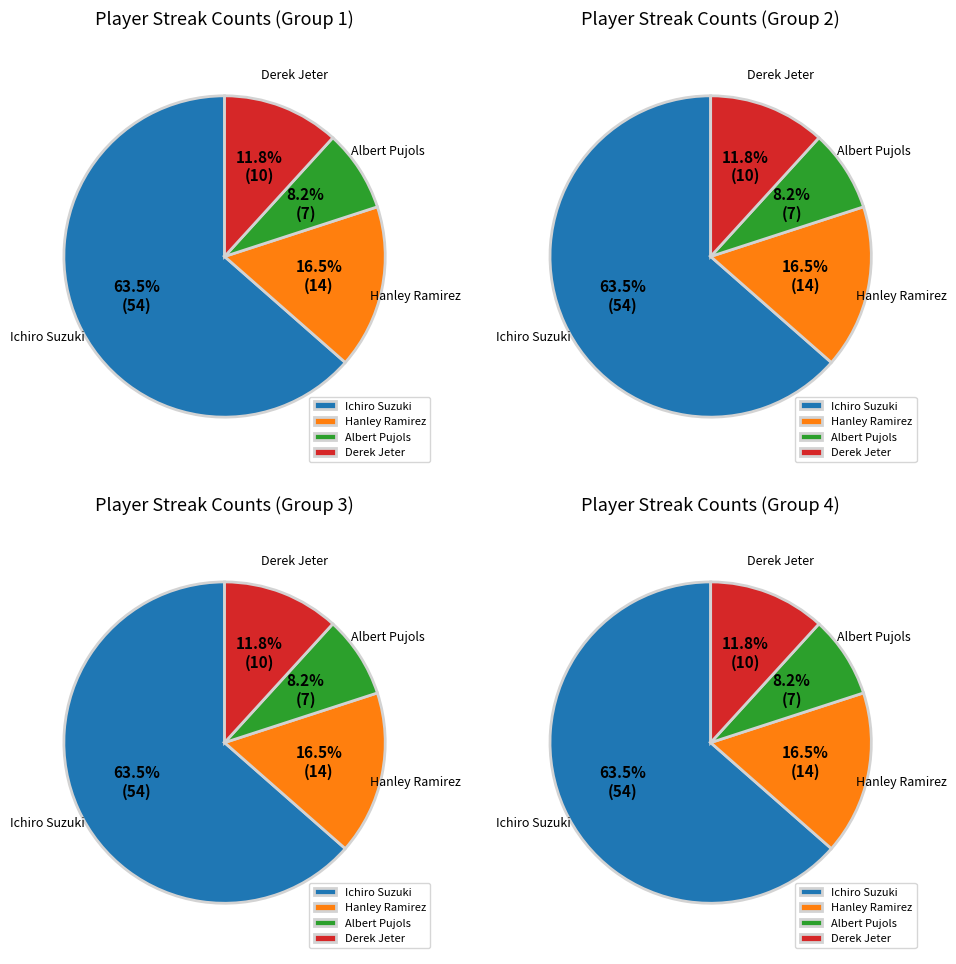

Which category has the biggest portion of the pie?

Ichiro Suzuki